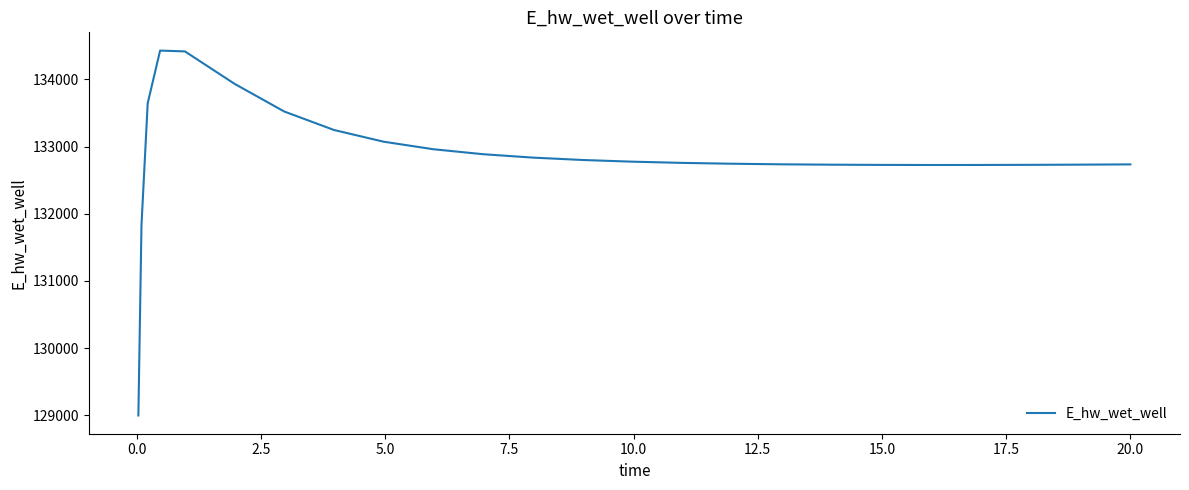

What is the difference between the maximum and minimum values?

5433.1